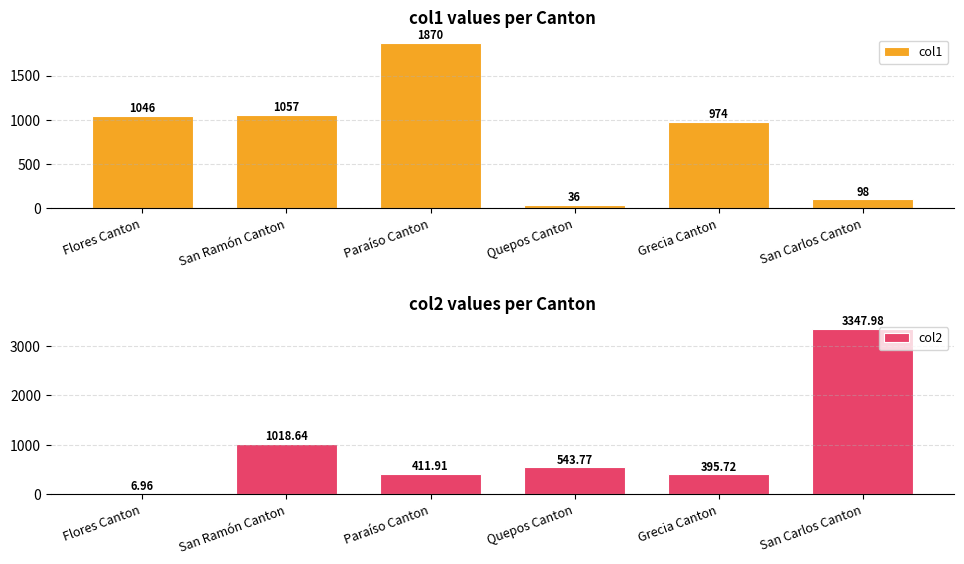

What is the total value across all series at San Carlos Canton?

3446.0